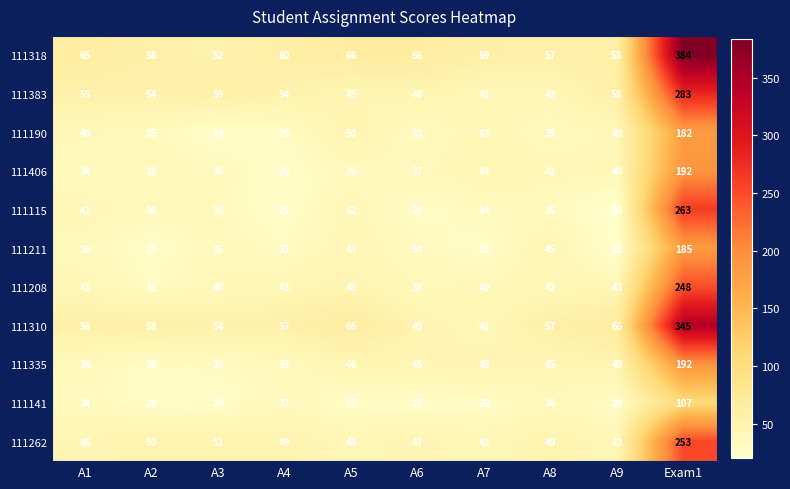

True or false: 111383 has a value of 14 at A2.

False